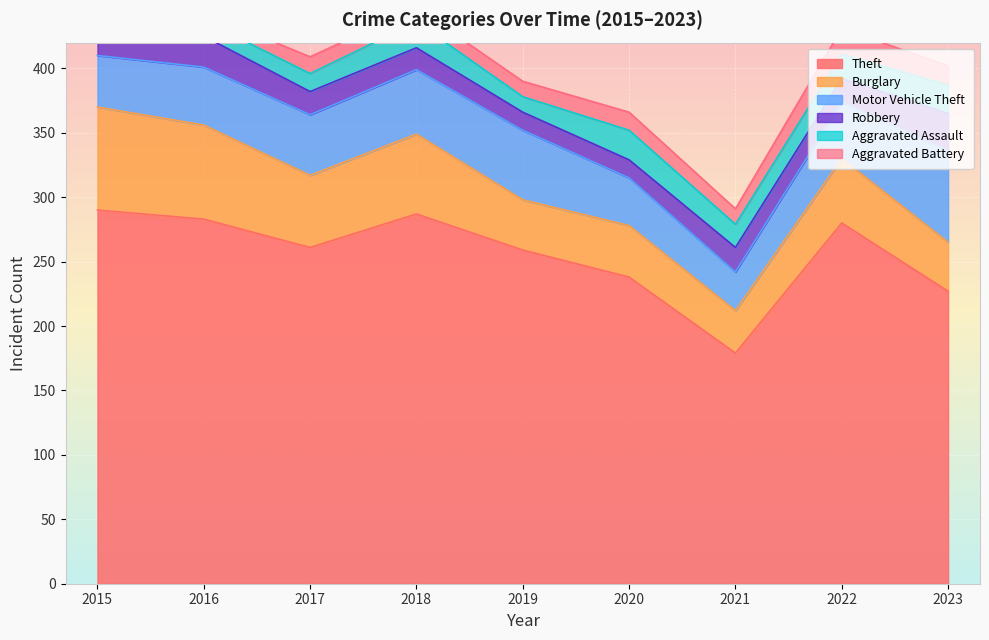

True or false: Burglary has more than 0 points higher than both neighbors.

True